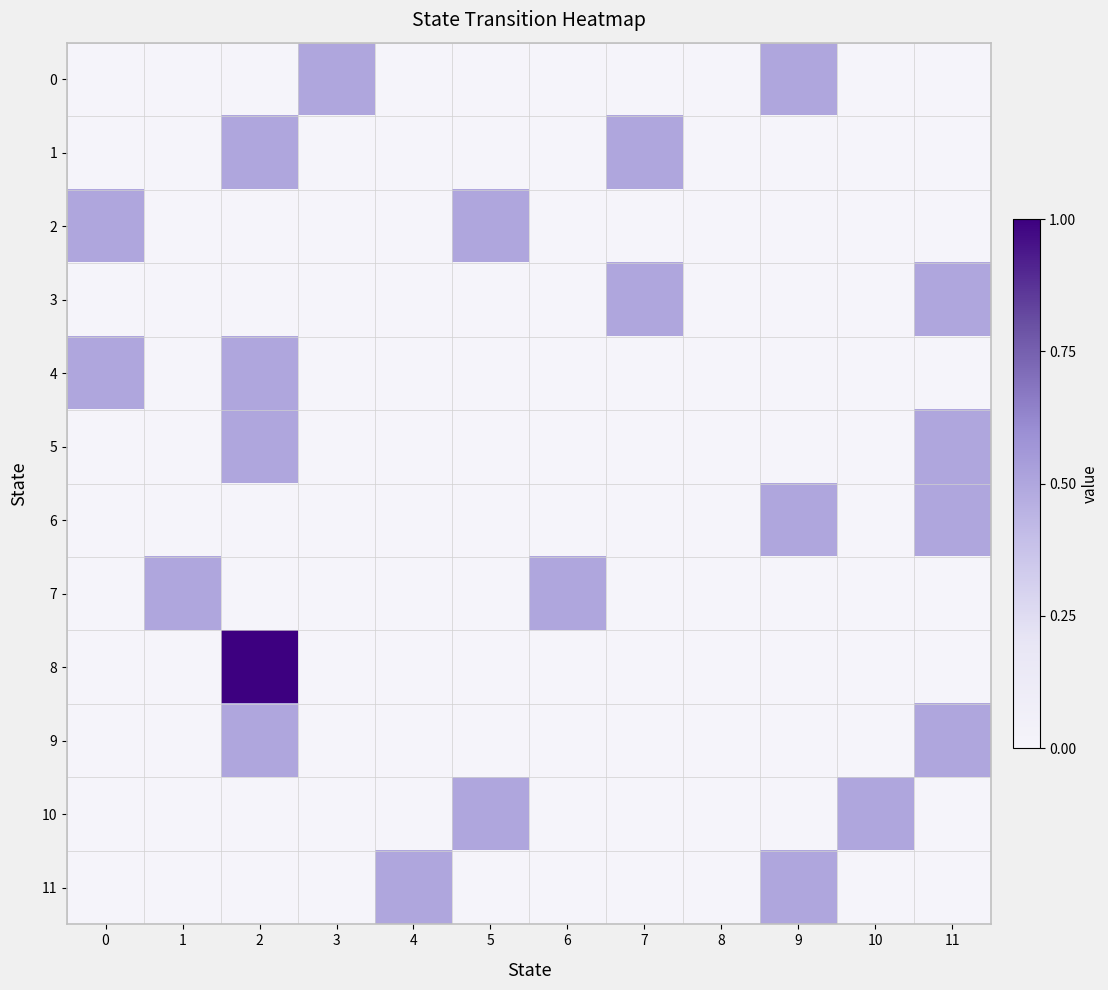

What is the total value across all series at 9?

1.5